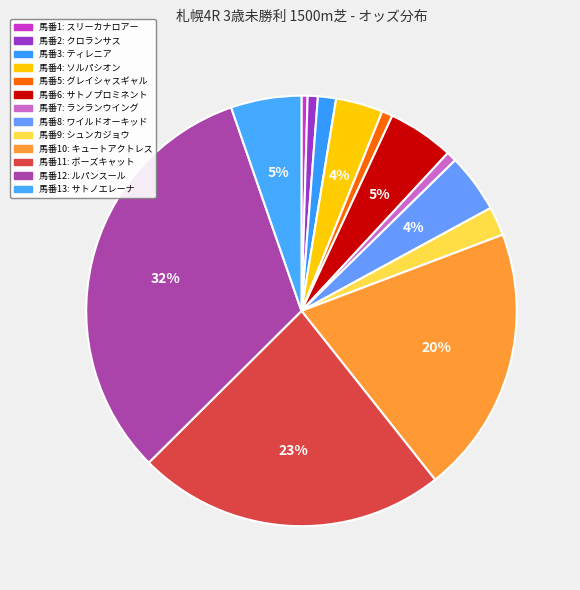

Count the number of slices in the pie.

13